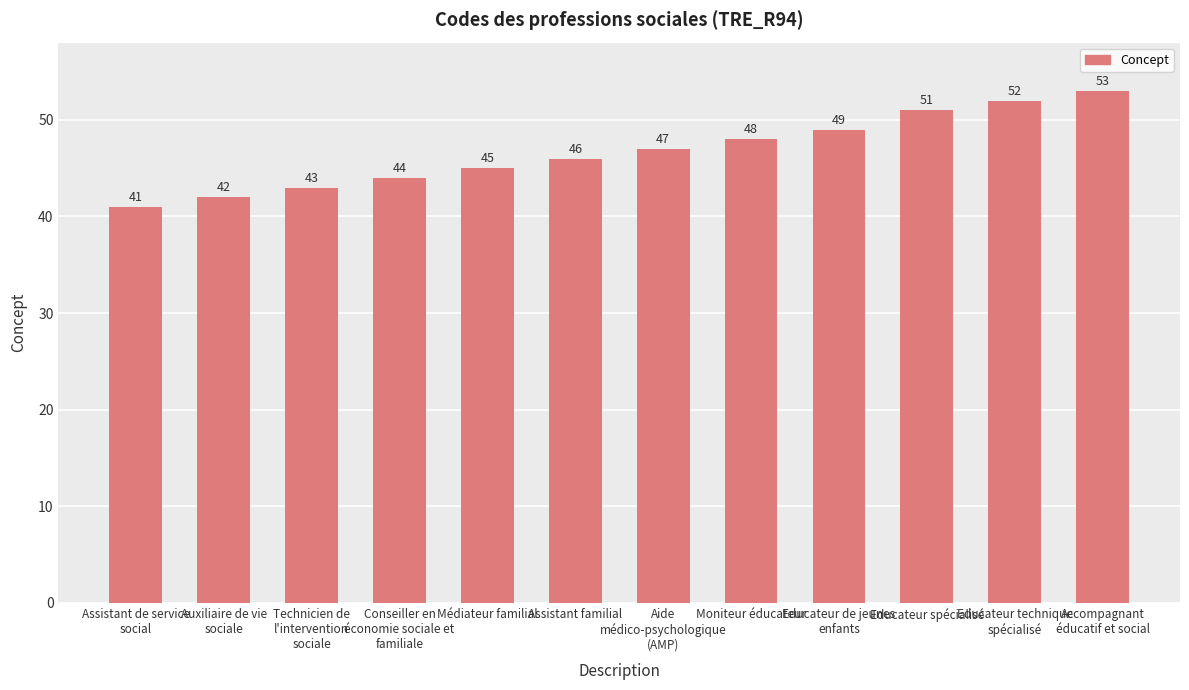

What is the sum of the values at Moniteur éducateur and Aide
médico-psychologique
(AMP)?

95